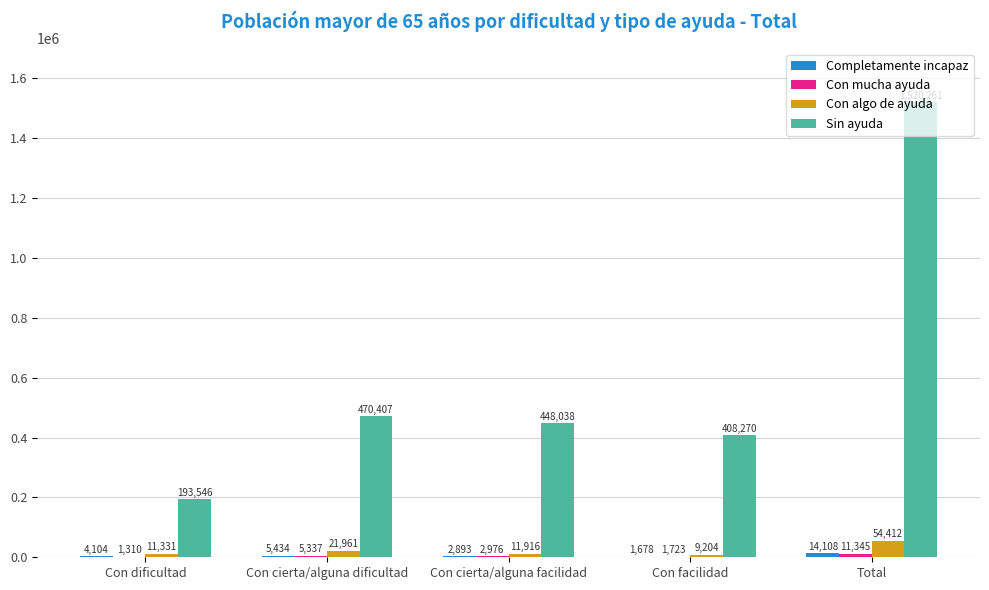

What is the maximum value shown in the chart?

1520261